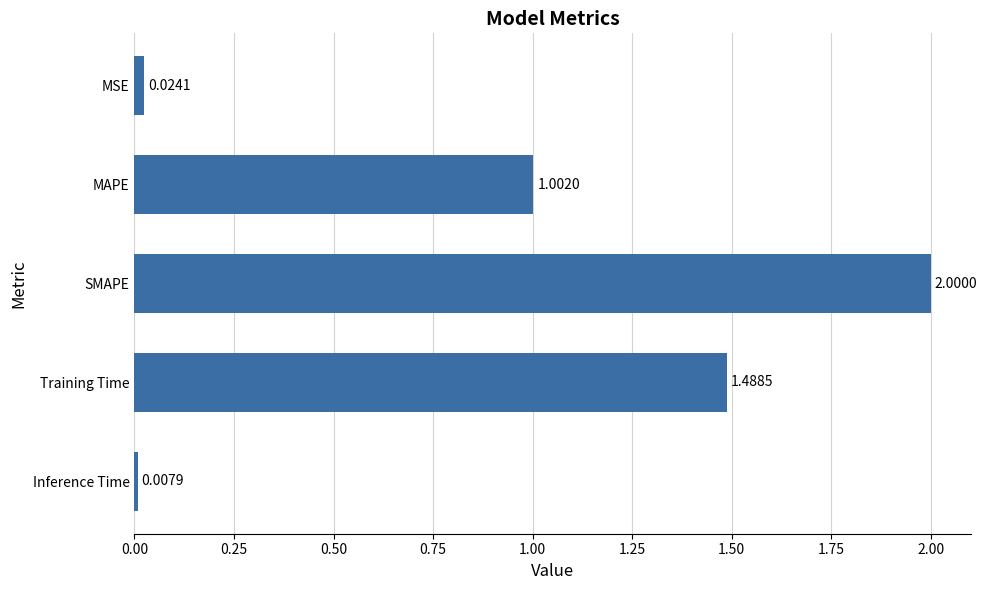

What is the maximum value shown in the chart?

2.0